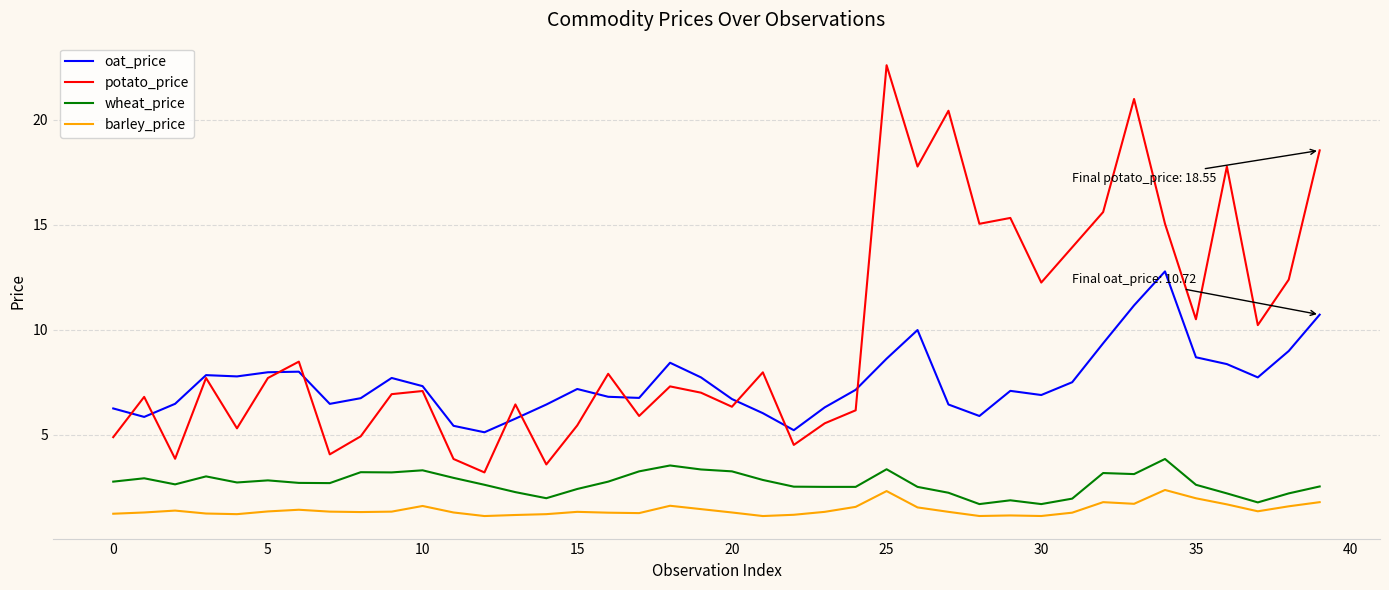

Rank the series by their maximum value, from highest to lowest.

potato_price, oat_price, wheat_price, barley_price